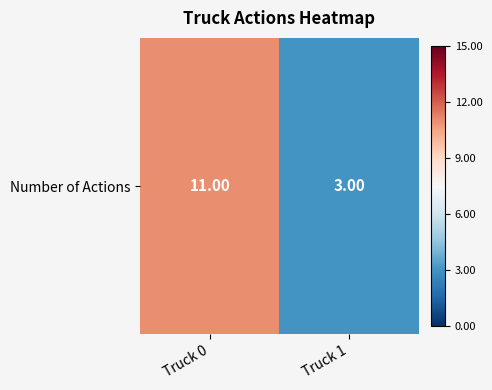

Which category has the lowest value across all series?

Truck 1